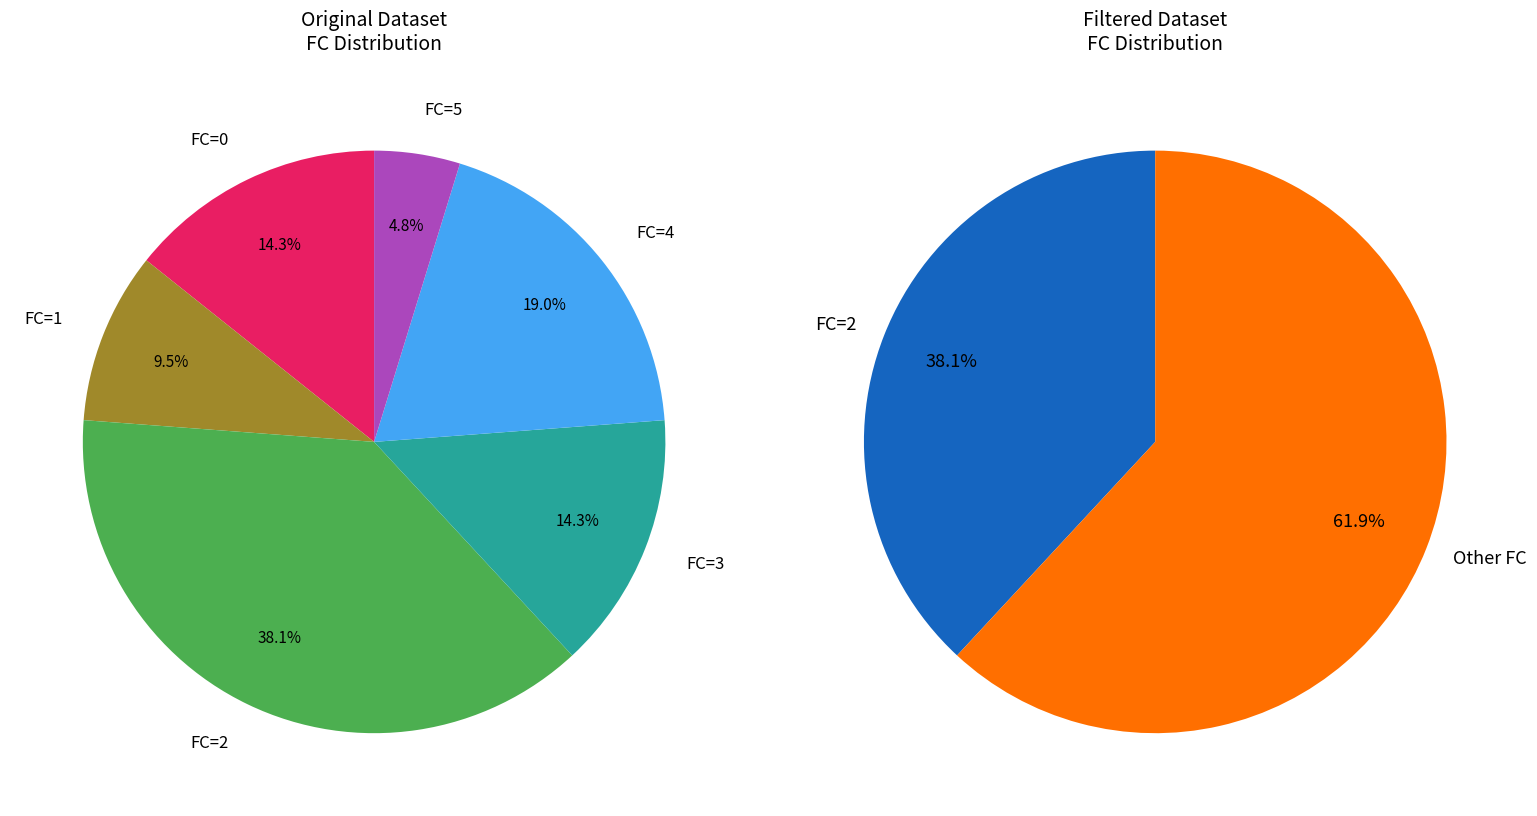

Which category has the biggest portion of the pie?

2